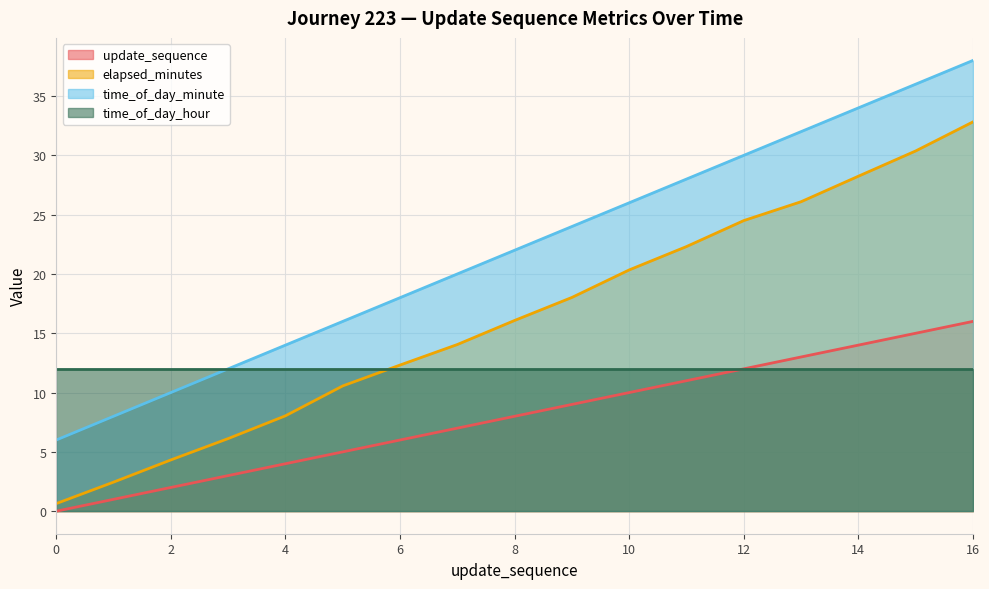

Which category has the highest value across all series?

16